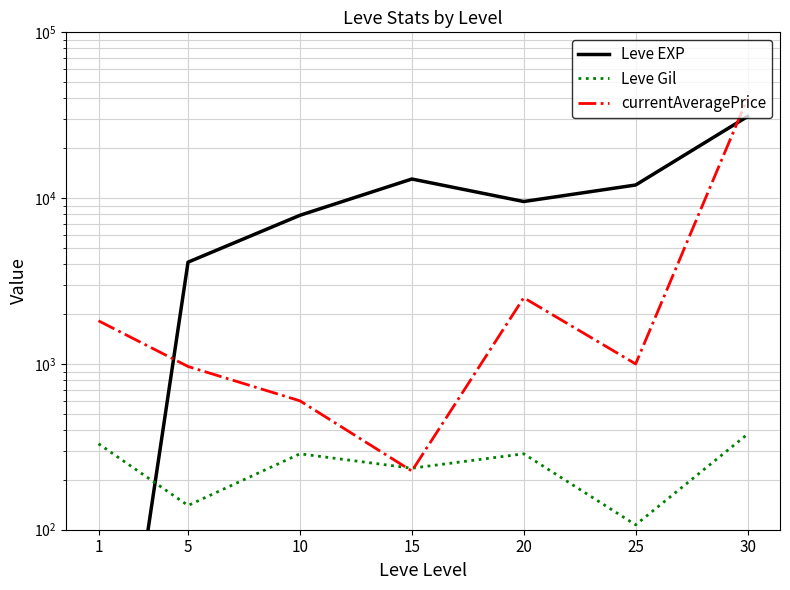

In Leve Gil, how many points are higher than both neighbors (excluding endpoints)?

2